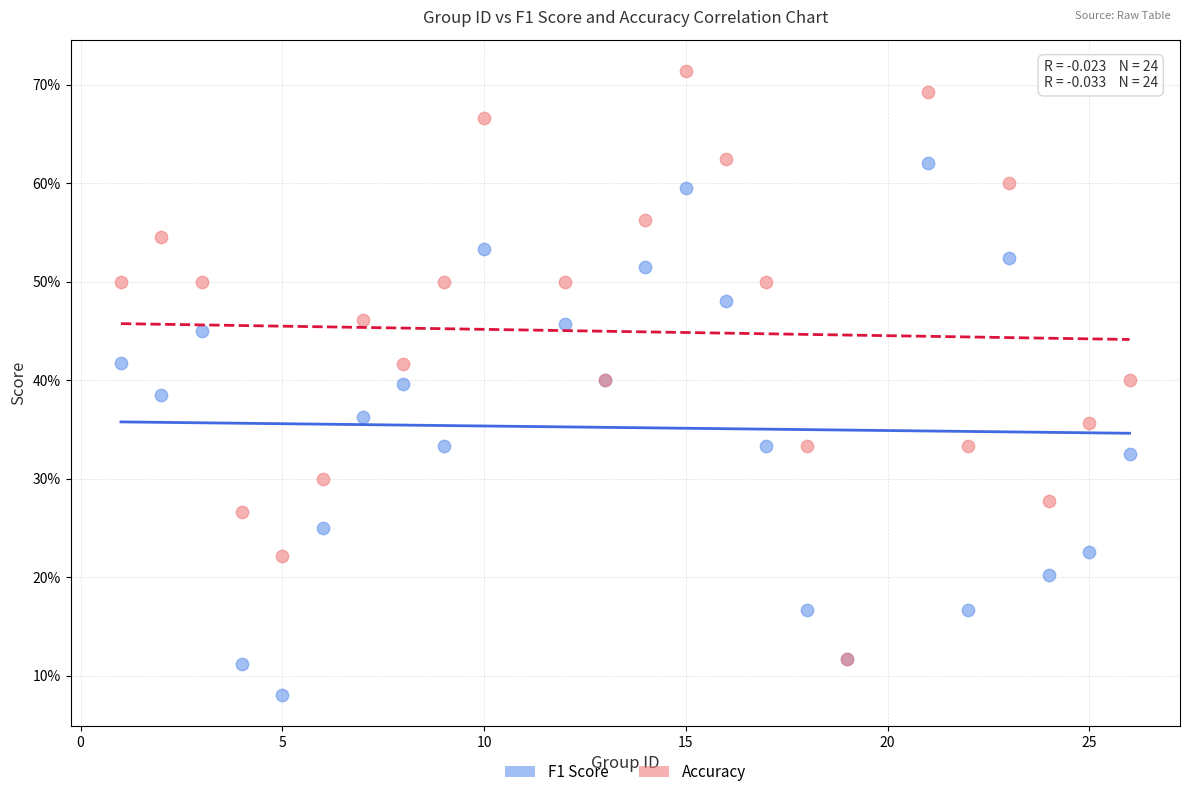

What are all the series names shown in the legend?

F1 Score, Accuracy